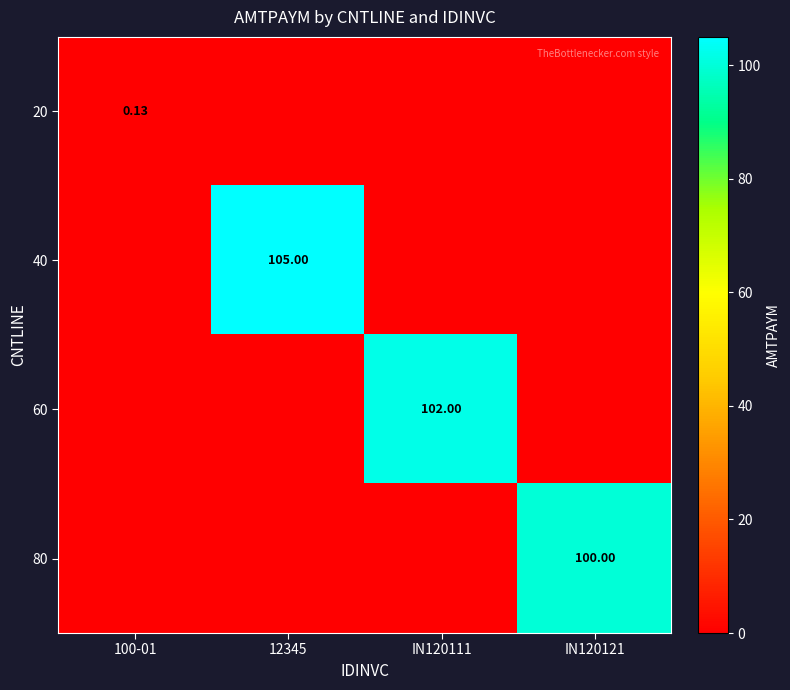

What is the total value across all series at 100-01?

0.1